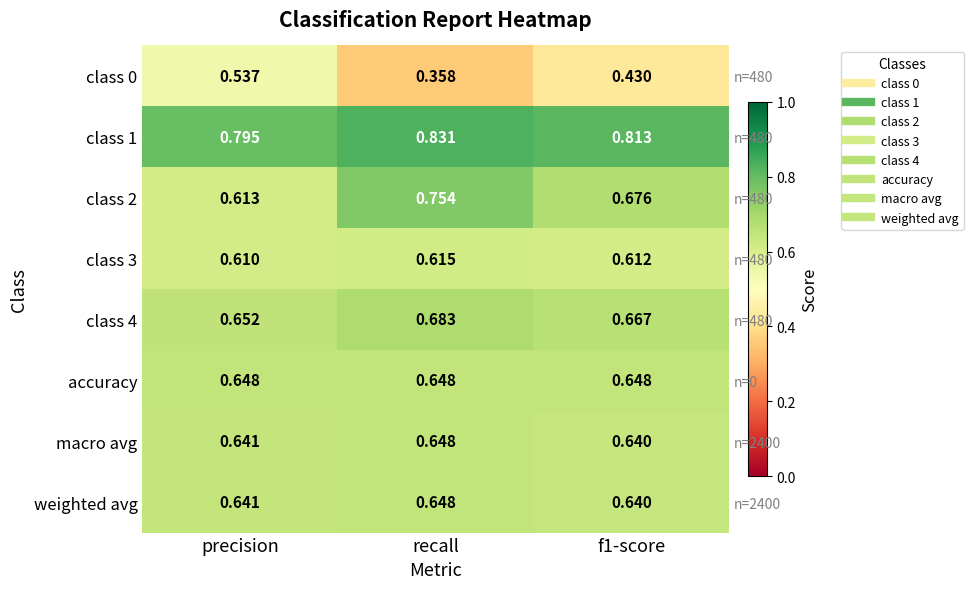

The accuracy series shows 0.6 at f1-score. True or false?

True